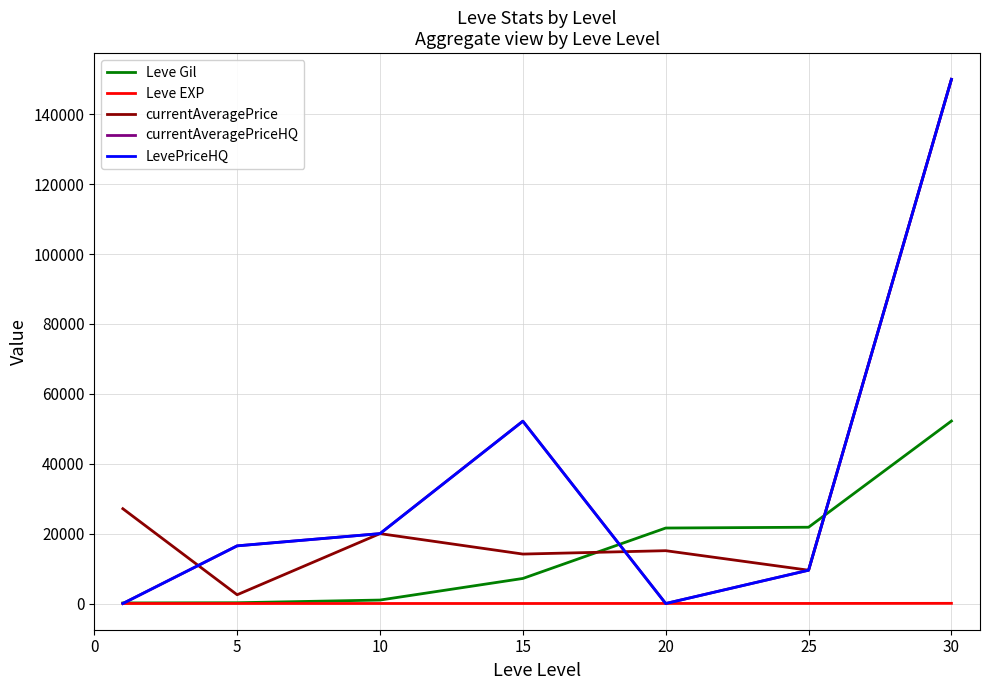

True or false: Leve EXP and currentAveragePrice intersect in this chart.

False